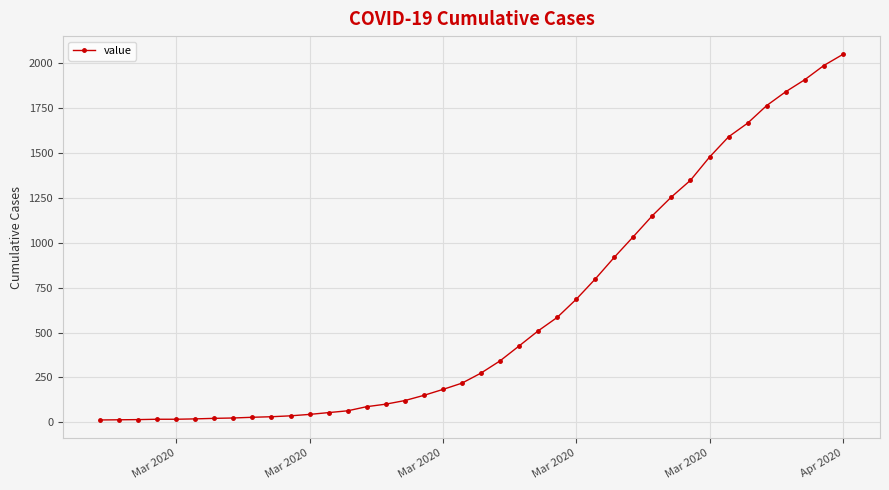

What is the difference between the maximum and second lowest values?

2035